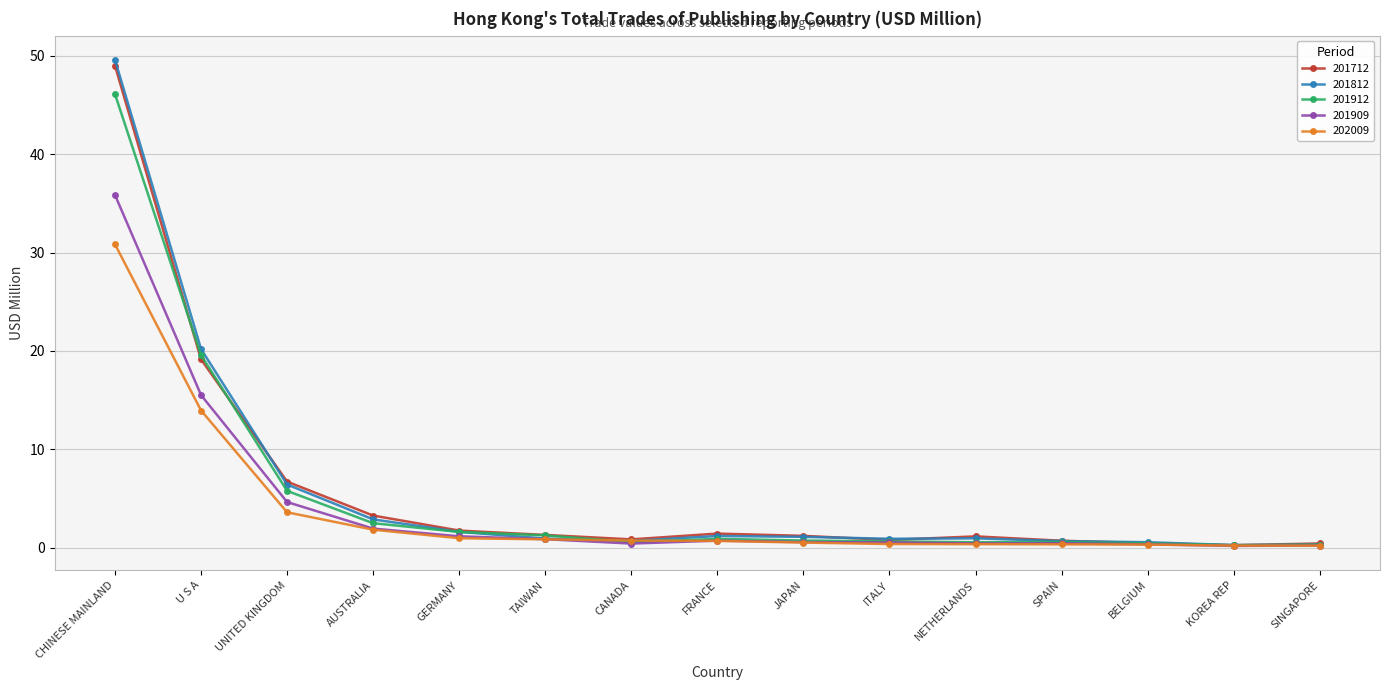

What is the value of the 201912 point at the 12th from the left?

0.6